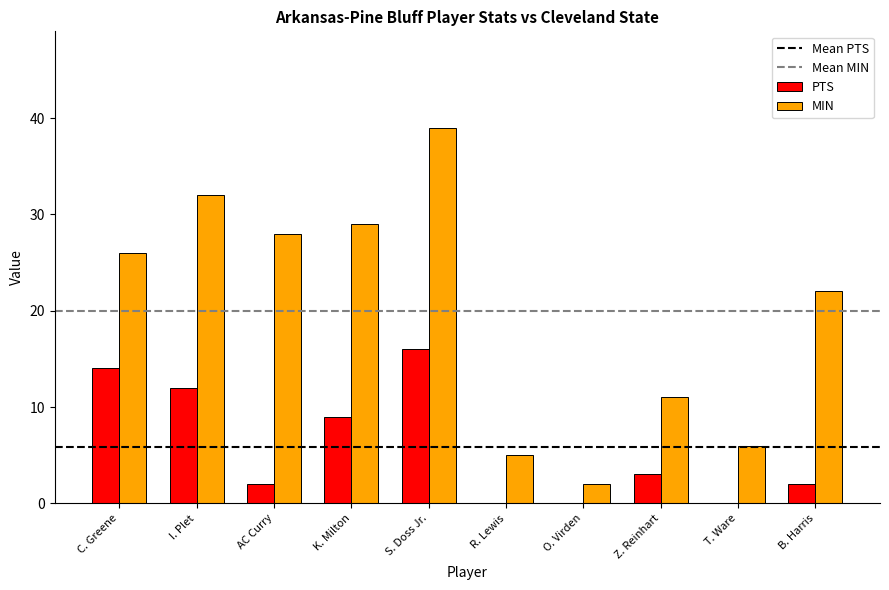

Which series has the largest total across all categories?

MIN